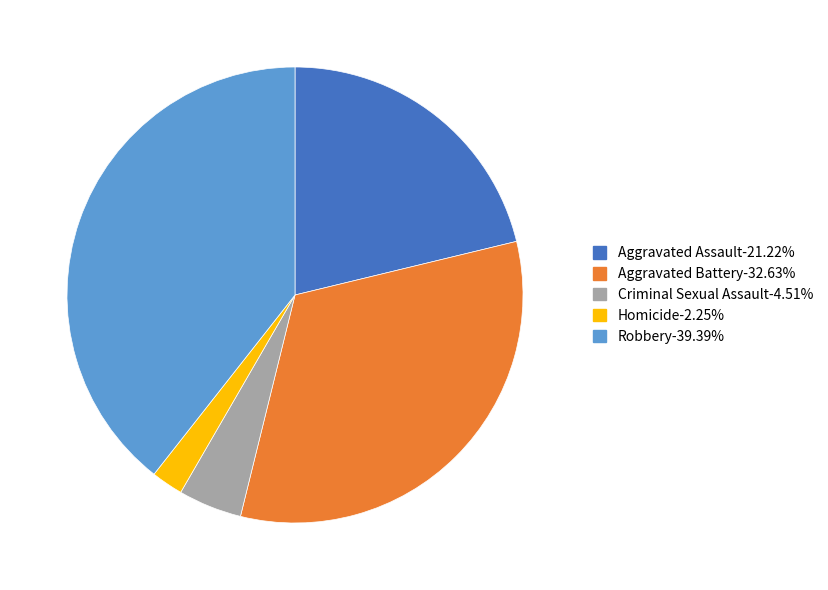

Approximately how many times larger is the value at Aggravated Assault compared to Homicide?

9.4